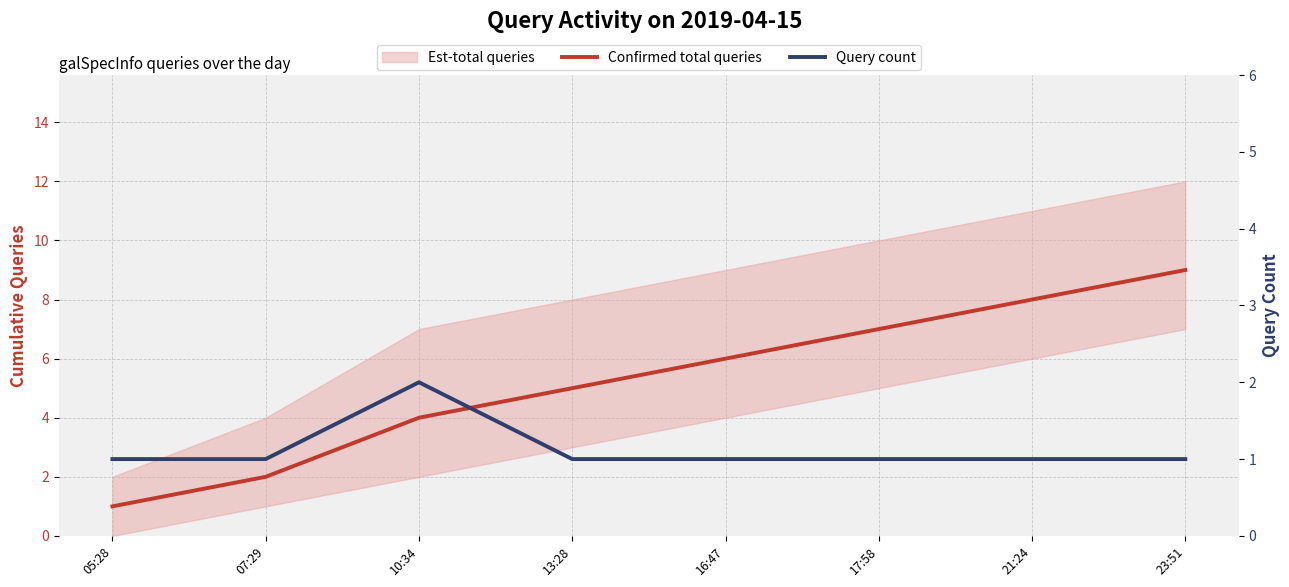

Reading left to right, list all the values displayed in this chart.

Confirmed total queries: 1	2	4	5	6	7	8	9
Query count: 1	1	2	1	1	1	1	1